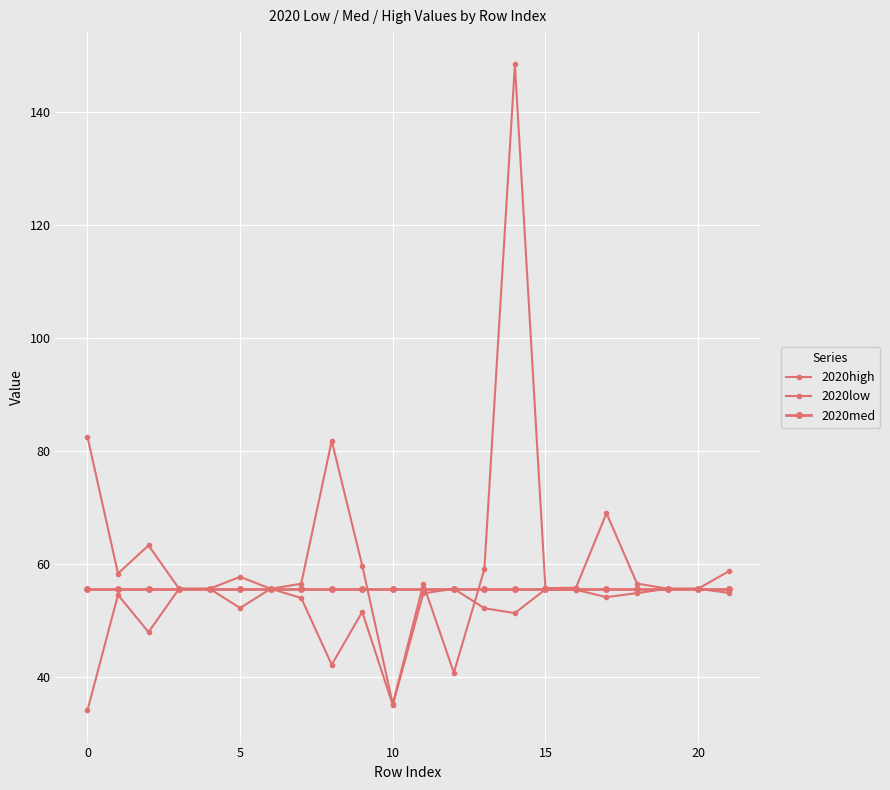

What is the greatest value displayed?

148.3